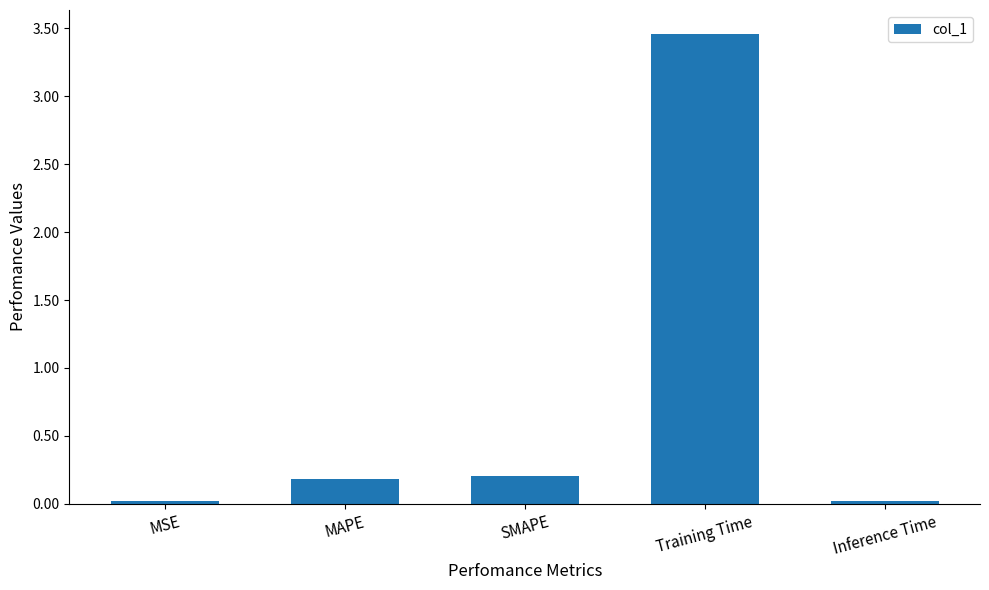

What is the change in value from MAPE to Training Time?

+3.3